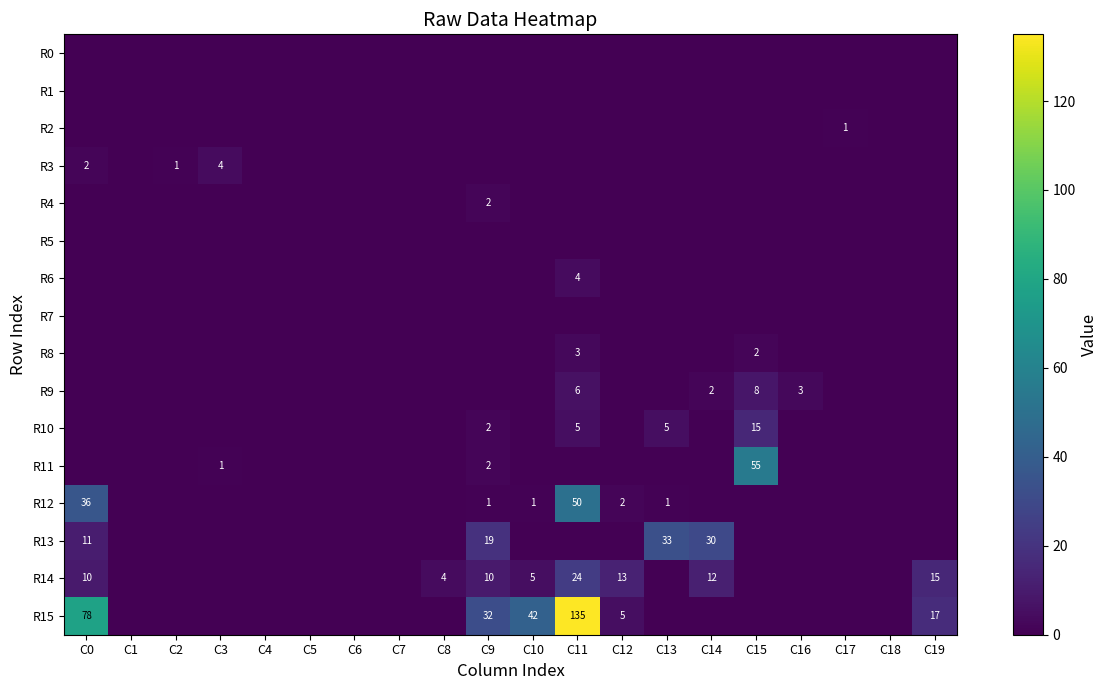

What is the greatest value displayed?

135